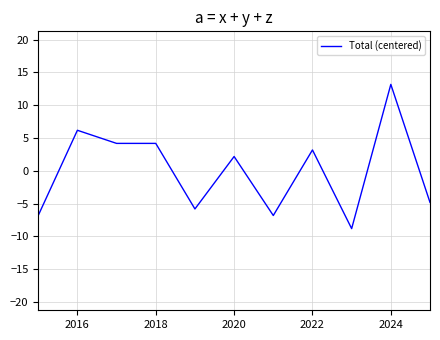

What is the greatest value displayed?

13.2